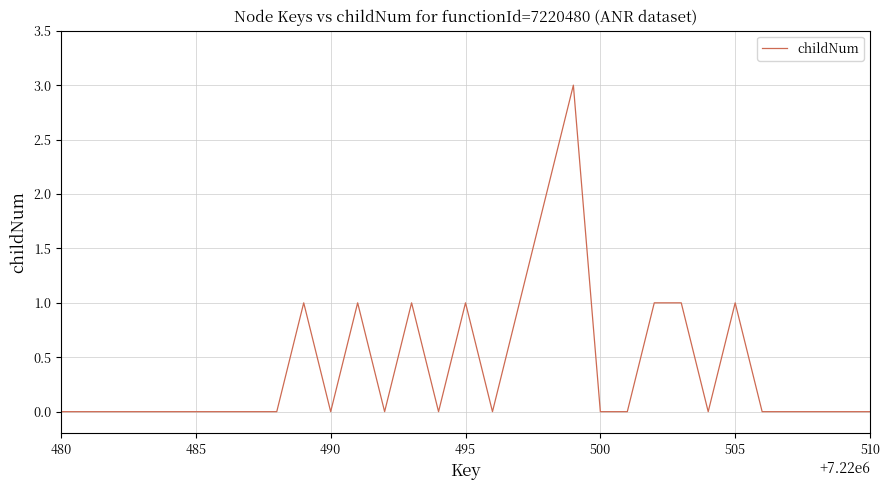

What is the difference between the maximum and minimum values?

3